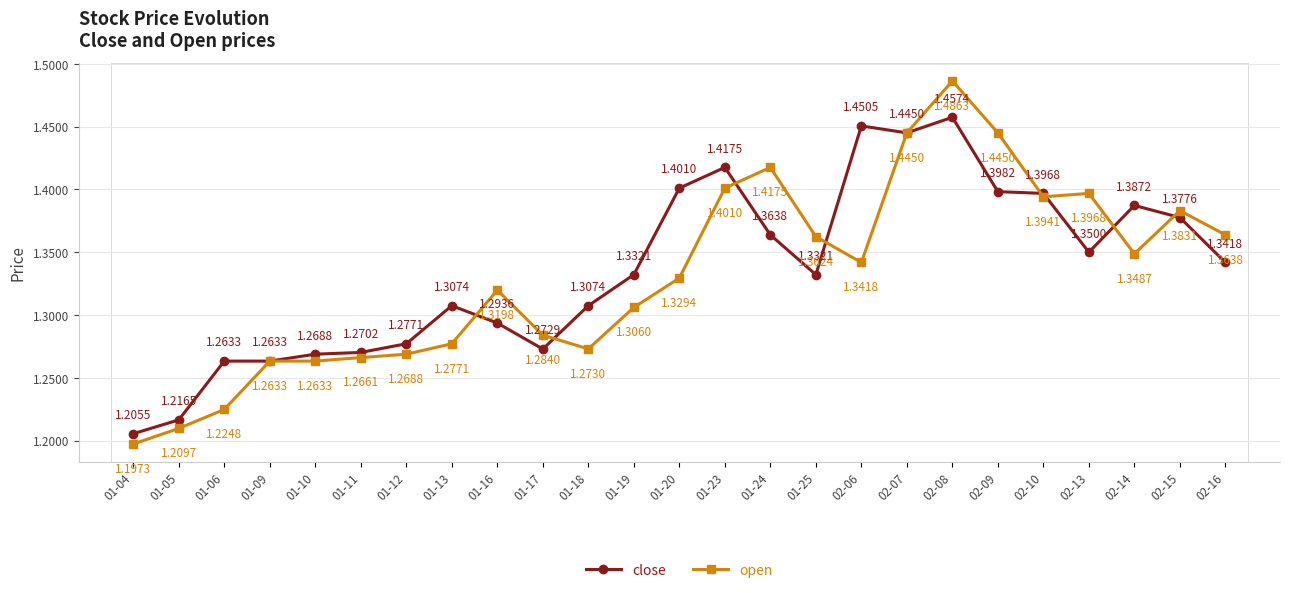

Is the value of close at 01-09 greater than the value of open at 02-14?

No